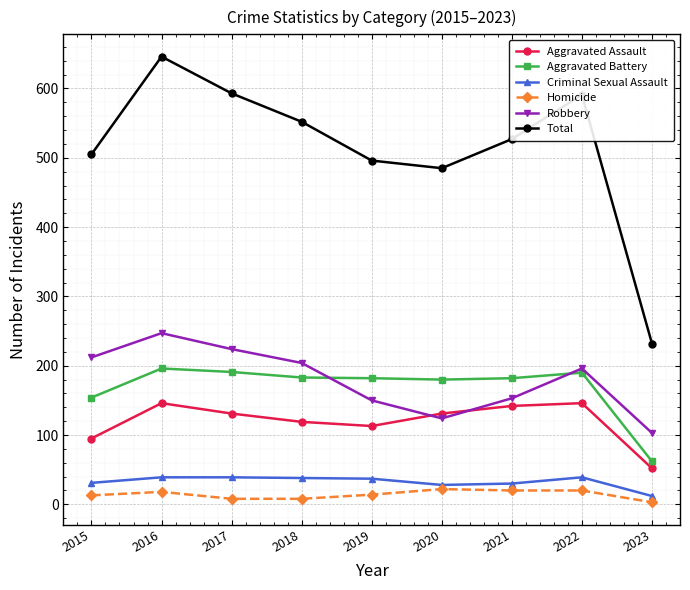

True or false: Aggravated Battery has a value of 97 at 2022.

False